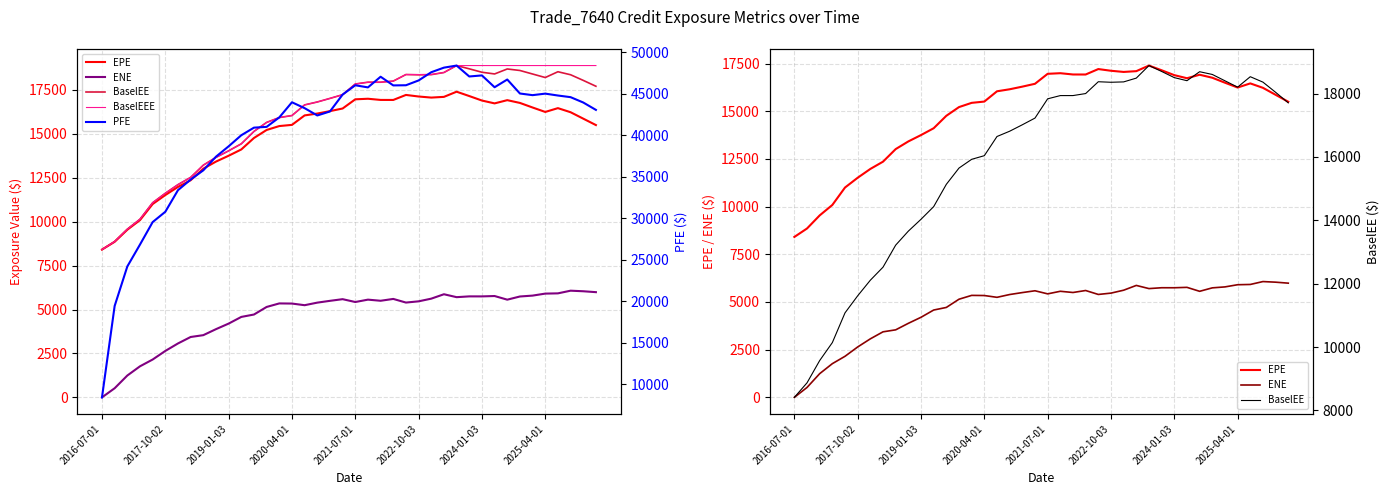

What is the total value across all series at 2025-04-01?

75495.4